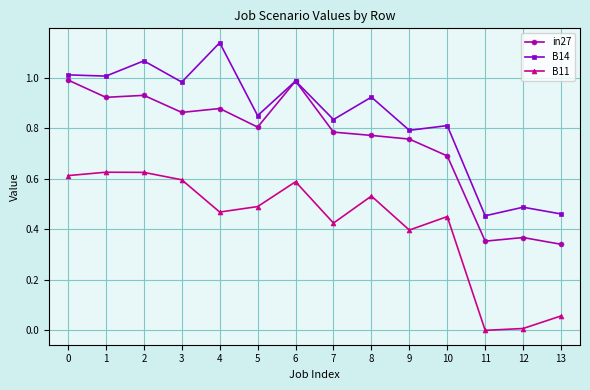

Rank the series at 2 from highest to lowest value.

B14, in27, B11